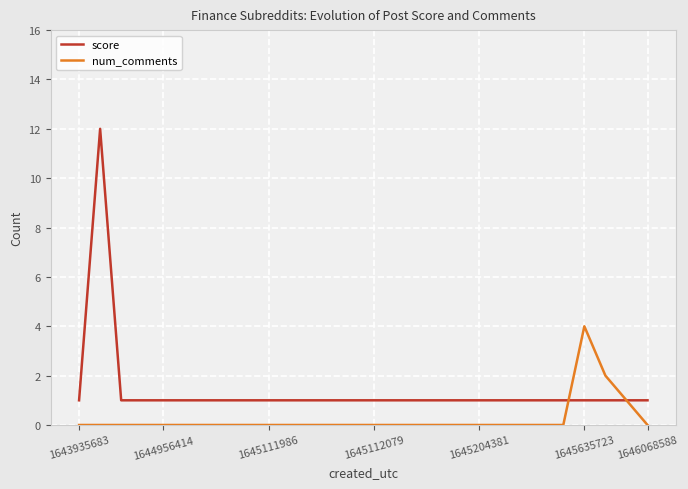

List the series in order of their overall mean, highest first.

score, num_comments